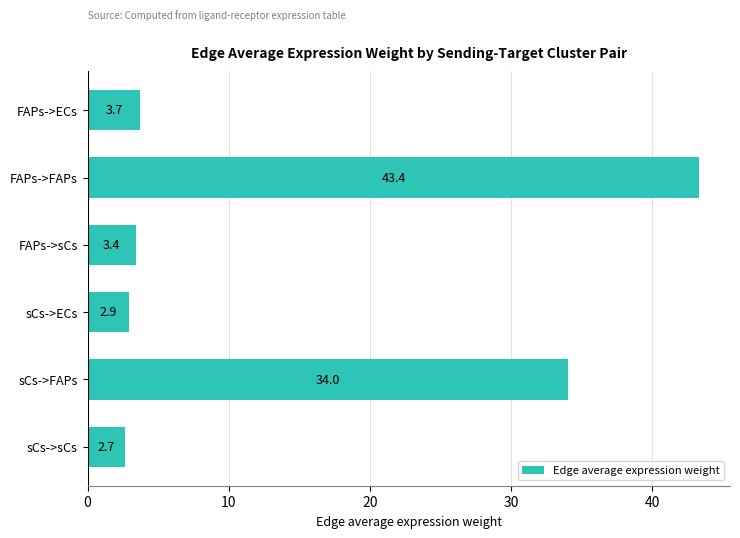

How many values are below 3?

2